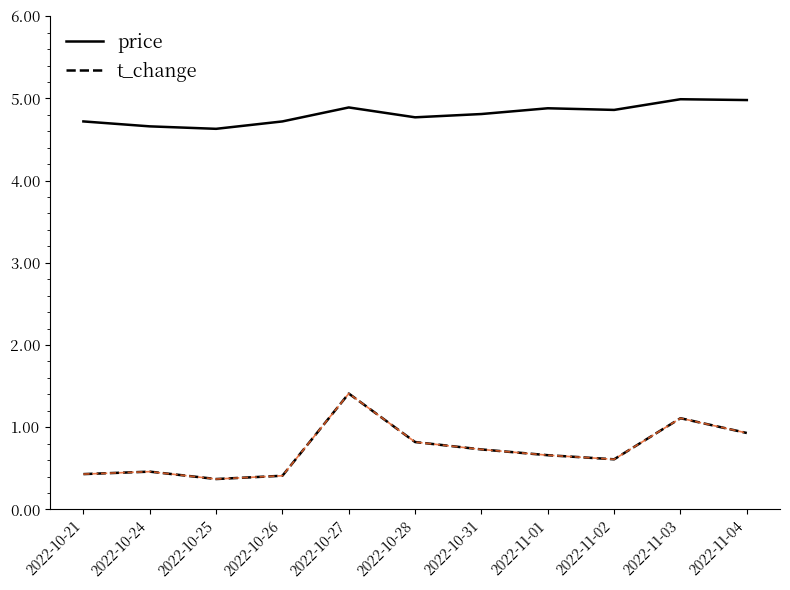

What is the smallest value displayed?

0.4